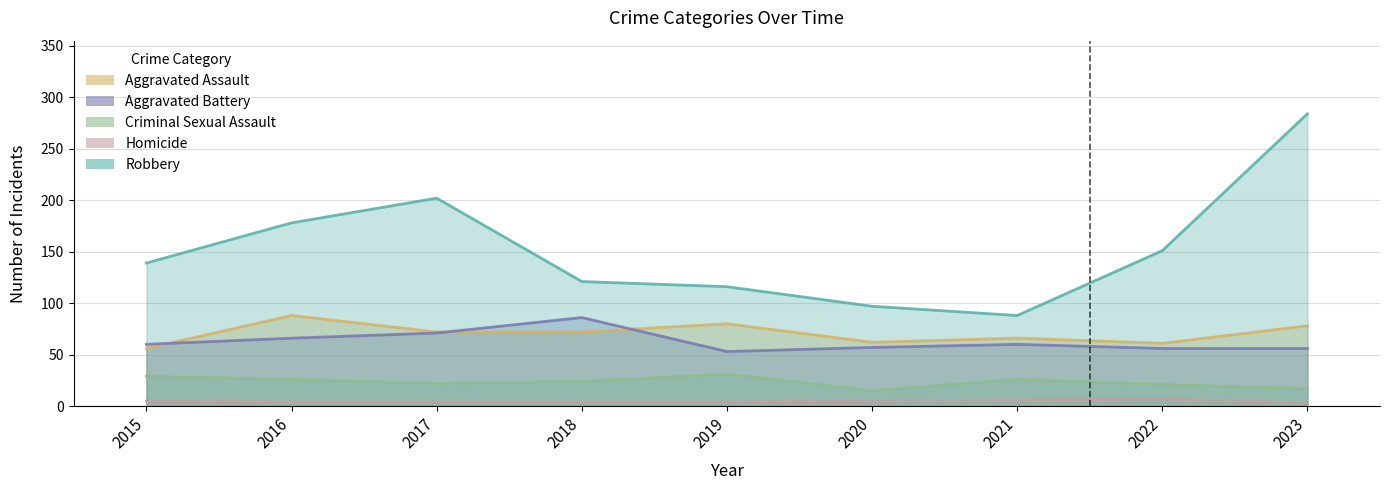

Which has a higher value, 2016 or 2023?

2016